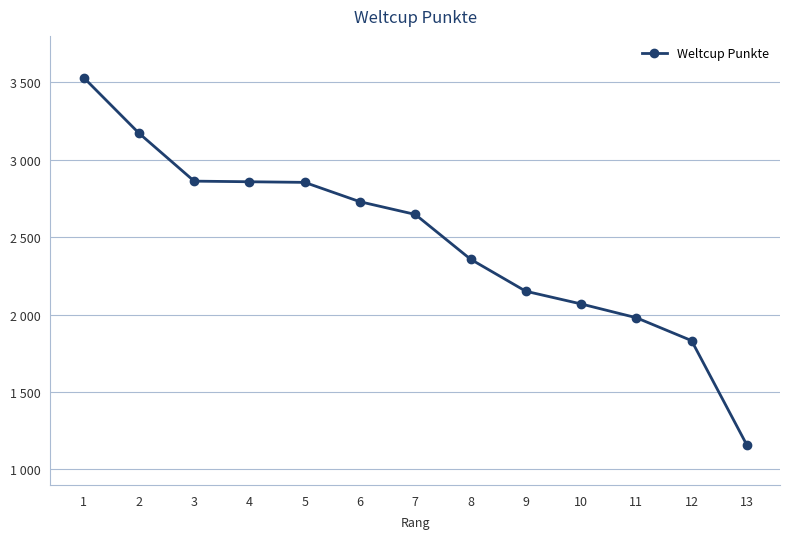

What is the value of the 2nd point from the left?

3172